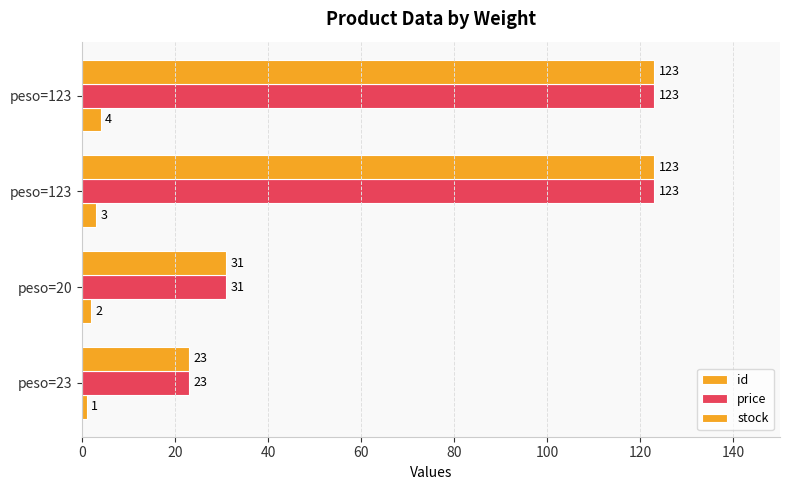

Which series has the largest total across all categories?

price